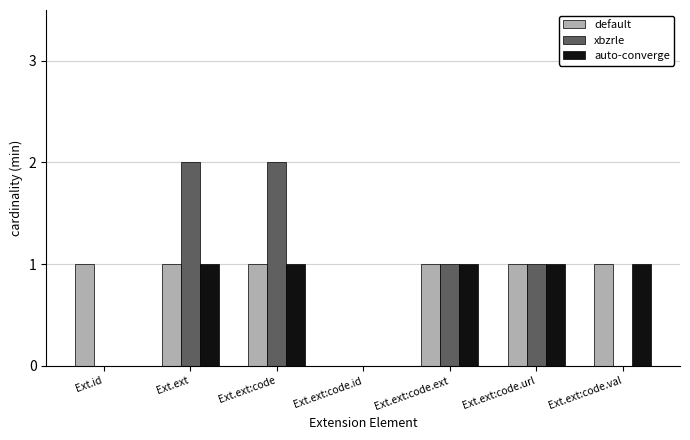

True or false: default has a value of 1 at Ext.ext:code.val.

True